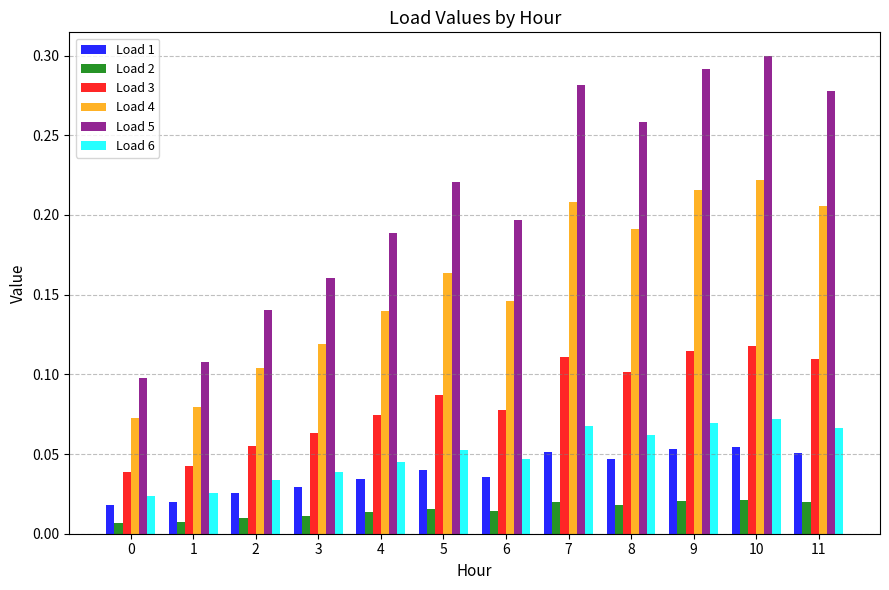

The value of Load 5 at 11 is 0.3. True or false?

True